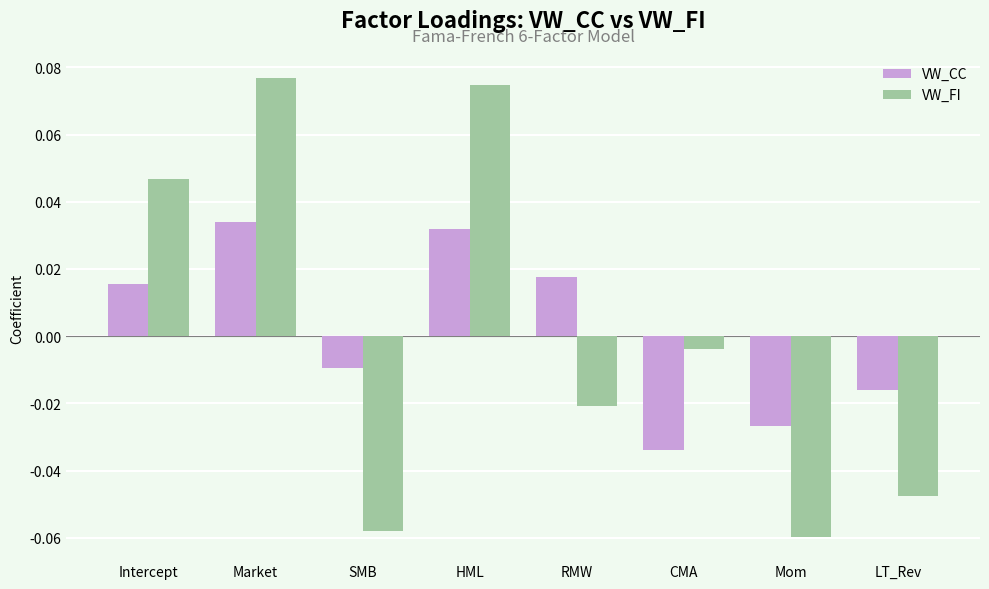

How many distinct data groups are displayed?

2